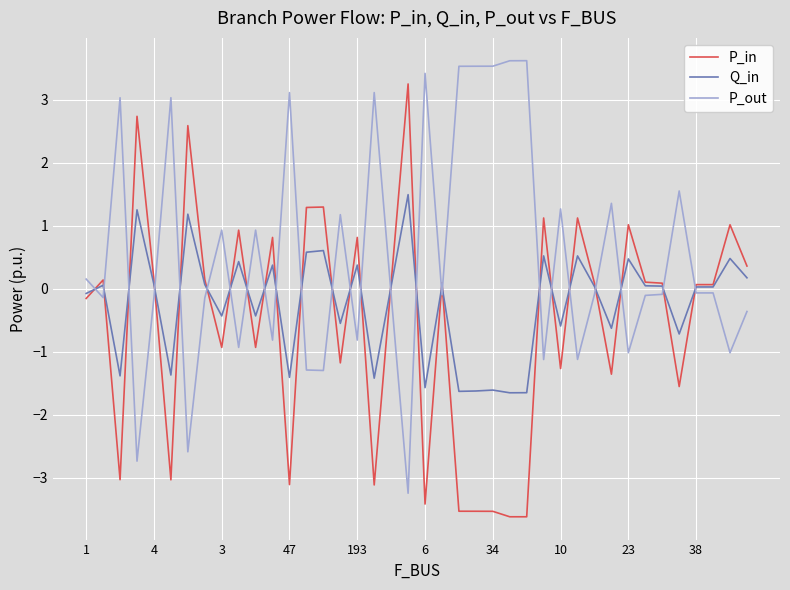

What is the maximum value for P_in?

3.2